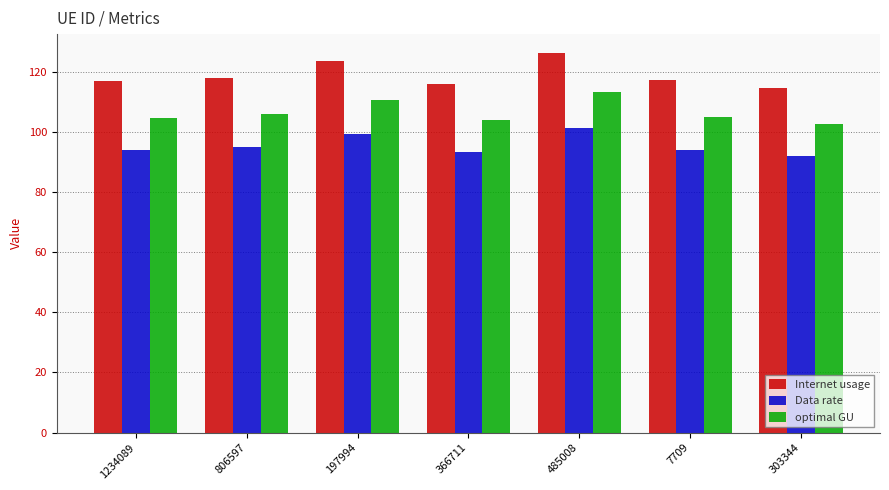

Which series has the largest total across all categories?

Internet usage